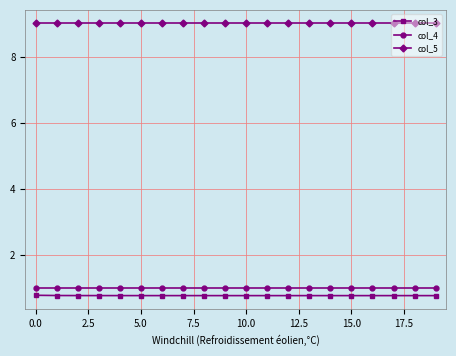

At how many categories does at least one series exceed 6?

20